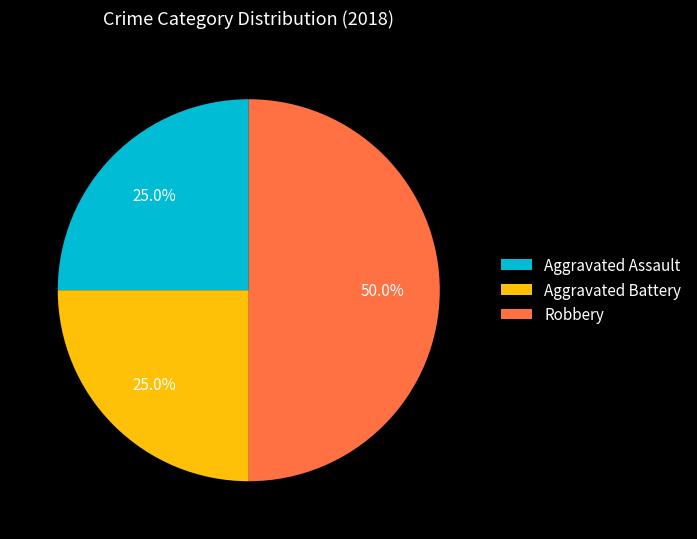

Which slice is the largest?

Robbery